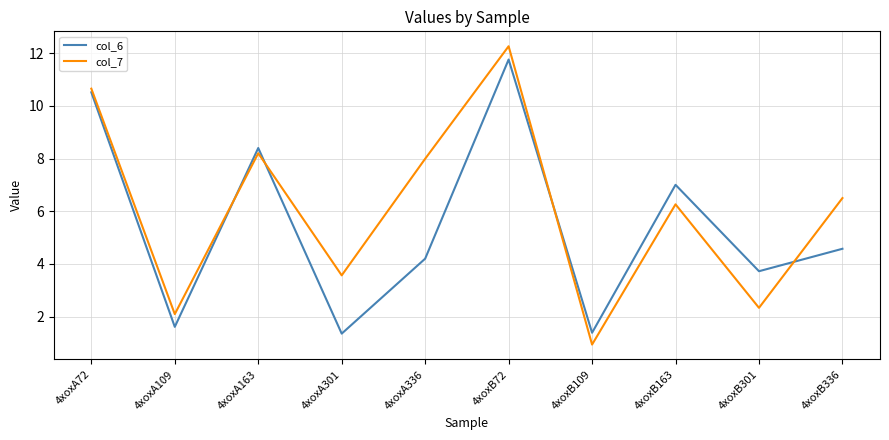

Reading left to right, extract all data points from this chart.

col_6: 4xoxA72=10.5	4xoxA109=1.6	4xoxA163=8.4	4xoxA301=1.4	4xoxA336=4.2	4xoxB72=11.8	4xoxB109=1.4	4xoxB163=7.0	4xoxB301=3.7	4xoxB336=4.6
col_7: 4xoxA72=10.7	4xoxA109=2.1	4xoxA163=8.2	4xoxA301=3.6	4xoxA336=8.0	4xoxB72=12.3	4xoxB109=0.9	4xoxB163=6.3	4xoxB301=2.3	4xoxB336=6.5